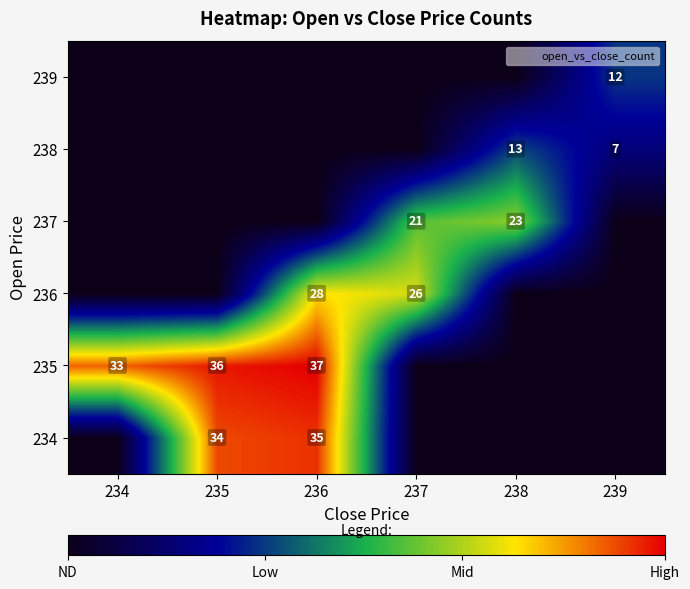

How many values in the 234 series exceed 0?

2